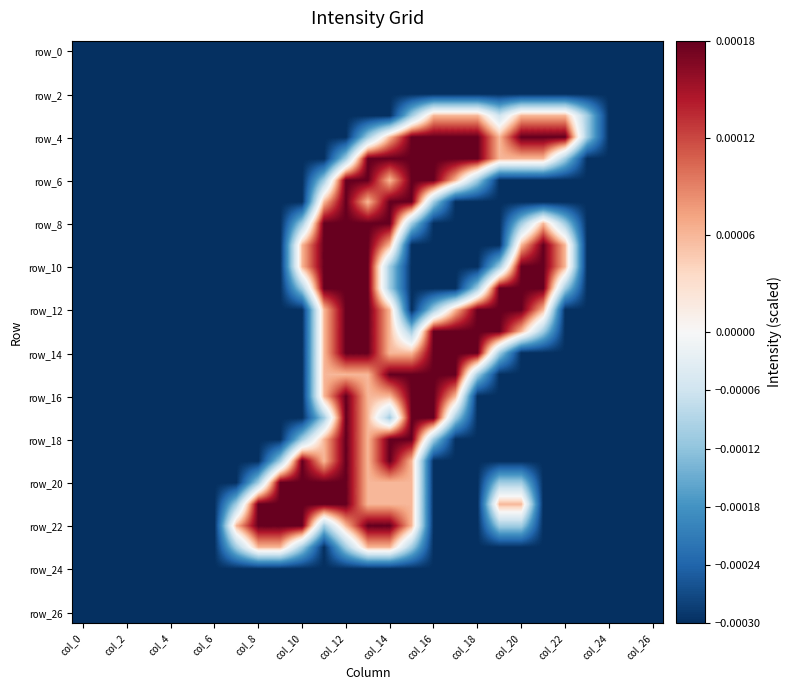

Which series has the largest total across all categories?

row_4